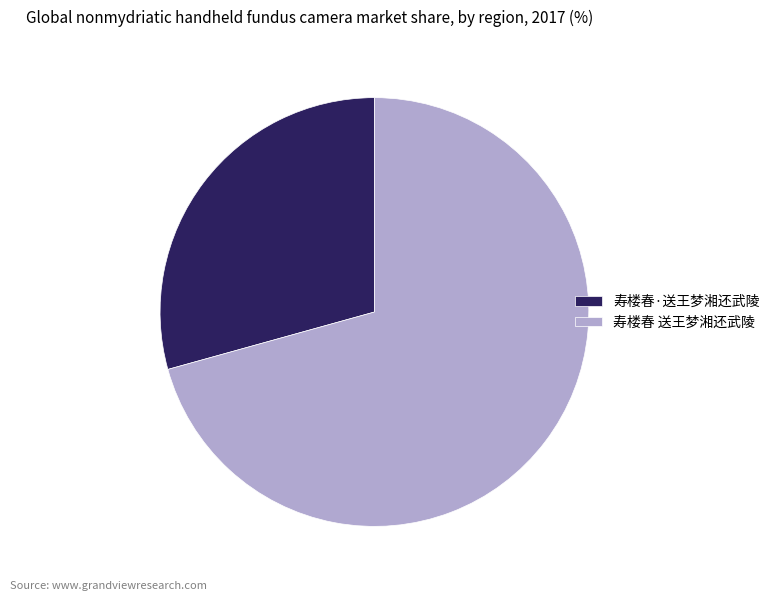

Is it true that 寿楼春·送王梦湘还武陵 is 29% of the pie?

True